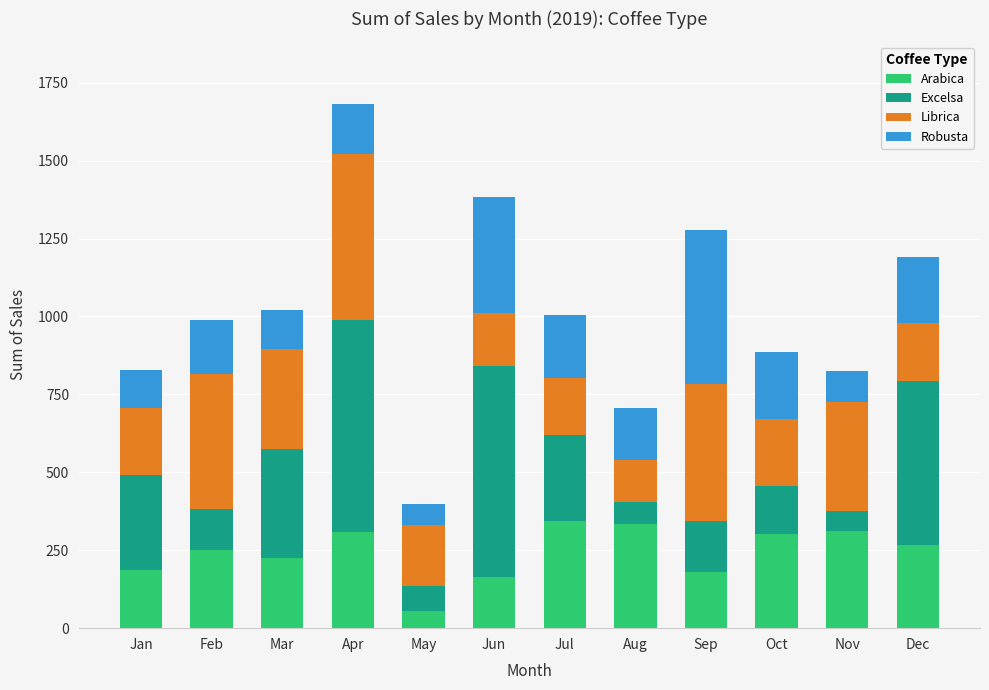

At which category is the sum across all series the highest?

Apr